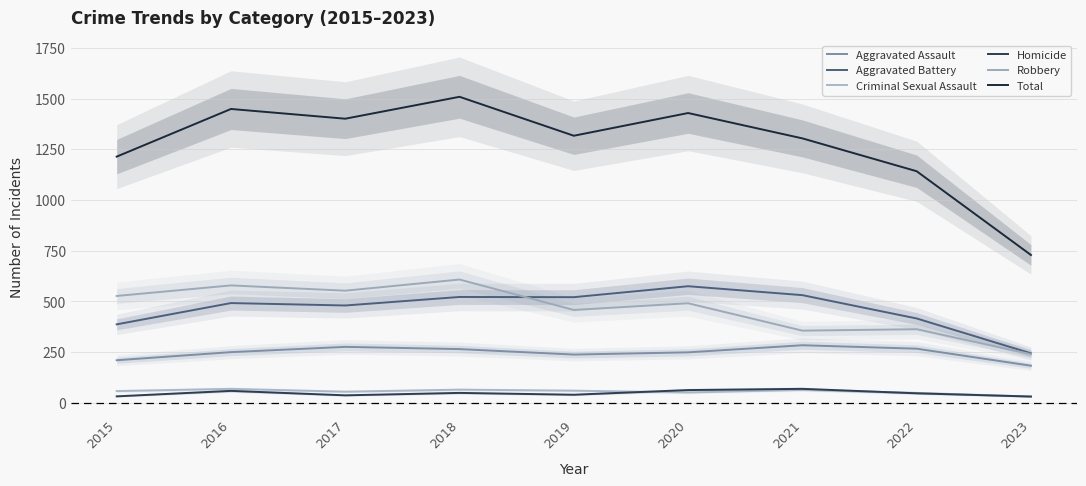

Reading right to left, extract all data points from this chart.

Aggravated Assault: 2023=183	2022=267	2021=284	2020=249	2019=238	2018=265	2017=276	2016=250	2015=210
Aggravated Battery: 2023=244	2022=416	2021=531	2020=575	2019=521	2018=522	2017=480	2016=492	2015=387
Criminal Sexual Assault: 2023=31	2022=49	2021=64	2020=51	2019=60	2018=65	2017=55	2016=69	2015=58
Homicide: 2023=31	2022=47	2021=69	2020=63	2019=40	2018=49	2017=37	2016=59	2015=32
Robbery: 2023=240	2022=363	2021=356	2020=491	2019=458	2018=608	2017=553	2016=579	2015=527
Total: 2023=729	2022=1142	2021=1304	2020=1429	2019=1317	2018=1509	2017=1401	2016=1449	2015=1214